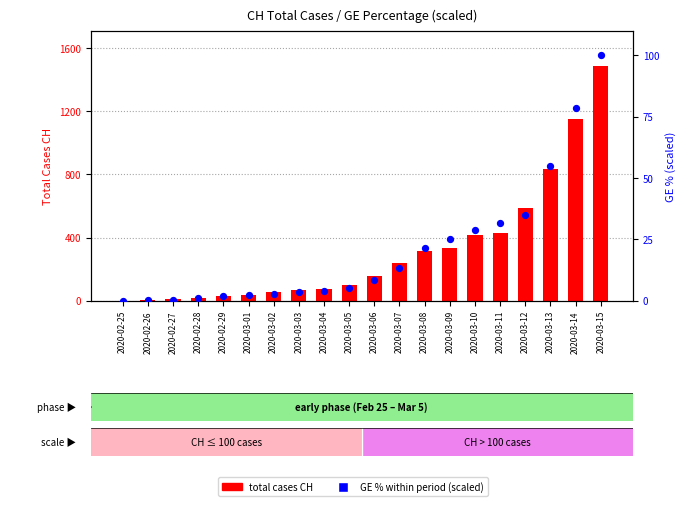

At which category is the sum across all series the highest?

2020-03-15